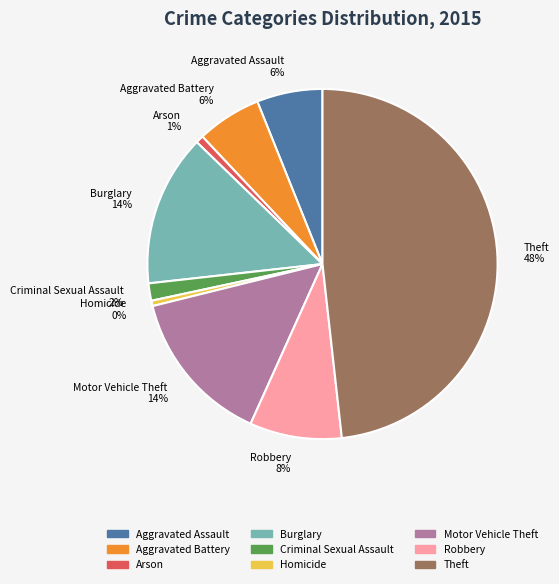

Is Theft the majority of the pie?

No